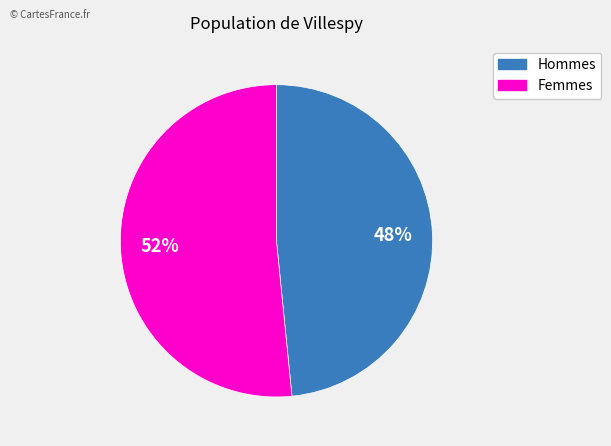

Is there any slice that represents more than half of the pie?

Yes